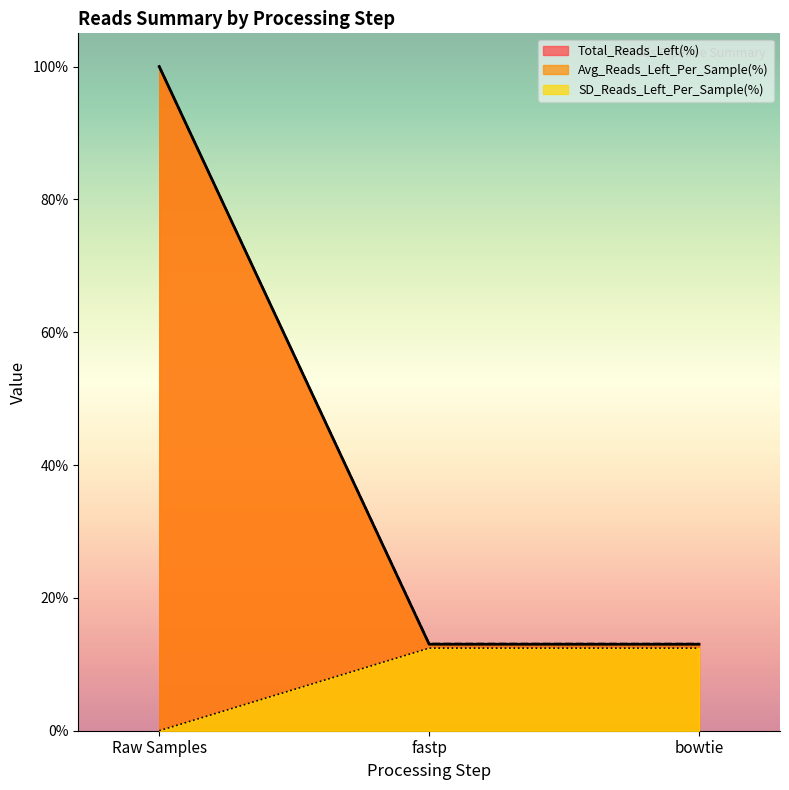

The Total_Reads series shows 3.2 at bowtie. True or false?

False